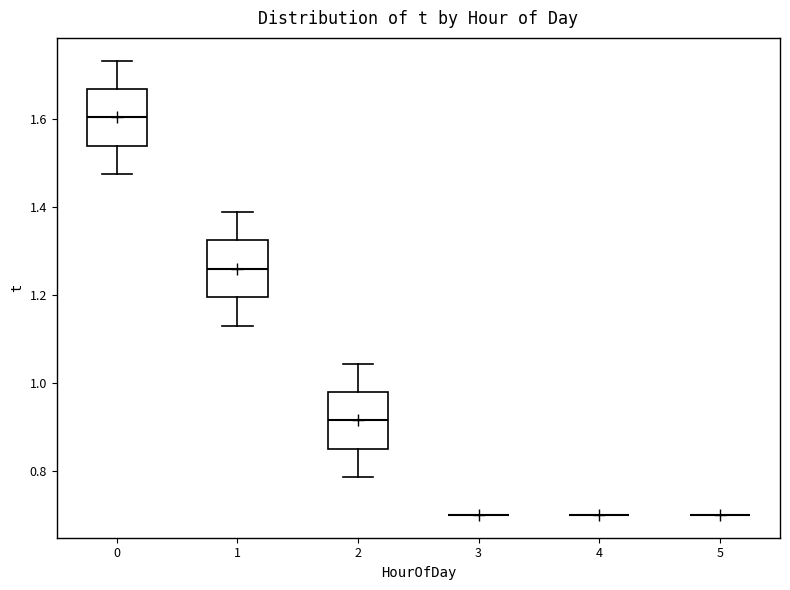

Reading left to right, read every box against the y-axis: the position of its median line, the range the box covers, and the ends of its whiskers. The values are not printed on the chart, so give them approximately, as read against the axis.

0: median 1.60, box 1.54 to 1.66, whiskers 1.48 to 1.74
1: median 1.26, box 1.20 to 1.32, whiskers 1.14 to 1.38
2: median 0.92, box 0.86 to 0.98, whiskers 0.78 to 1.04
3: box collapsed to a line at 0.70, whiskers 0.70 to 0.70
4: box collapsed to a line at 0.70, whiskers 0.70 to 0.70
5: box collapsed to a line at 0.70, whiskers 0.70 to 0.70